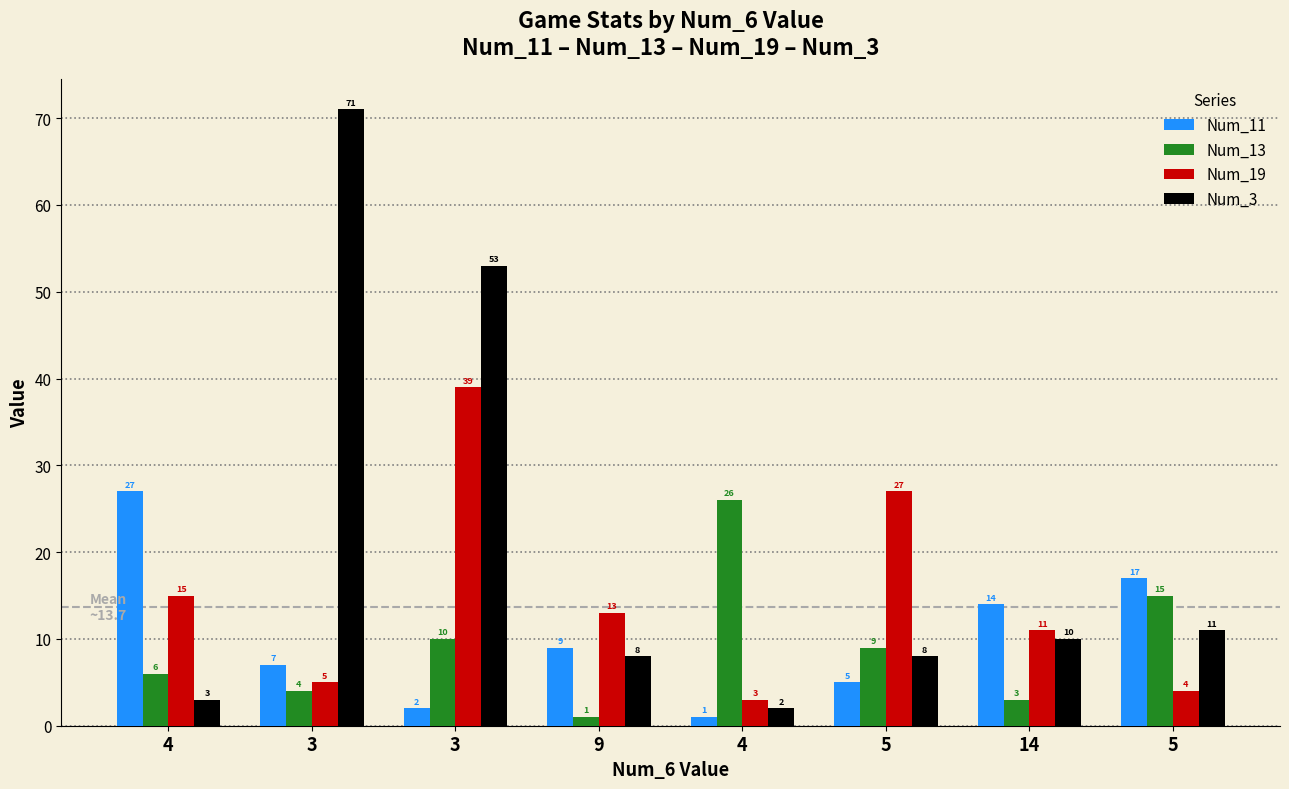

Rank the categories by Num_19 value from highest to lowest.

3, 5, 4, 9, 14, 3, 5, 4